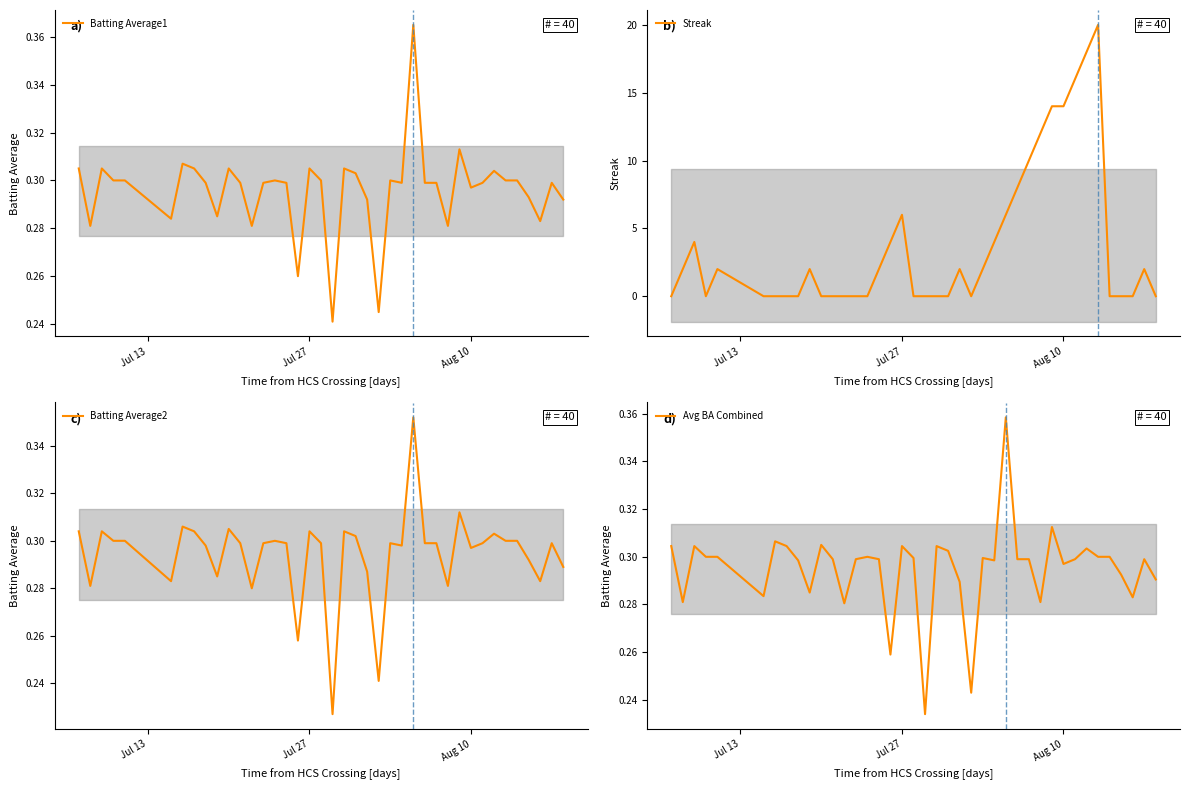

The Batting Average2 series shows 0.3 at Jul 13. True or false?

True